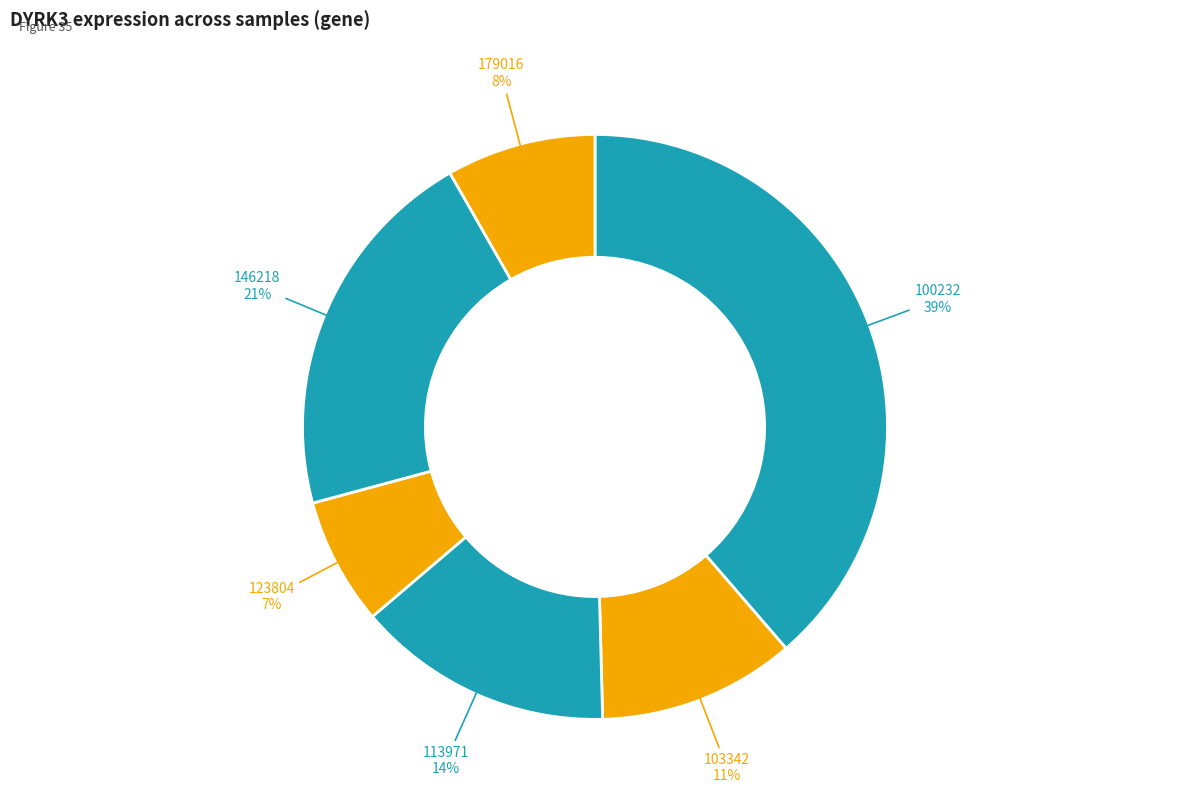

Which has a higher value, 103342 or 100232?

100232